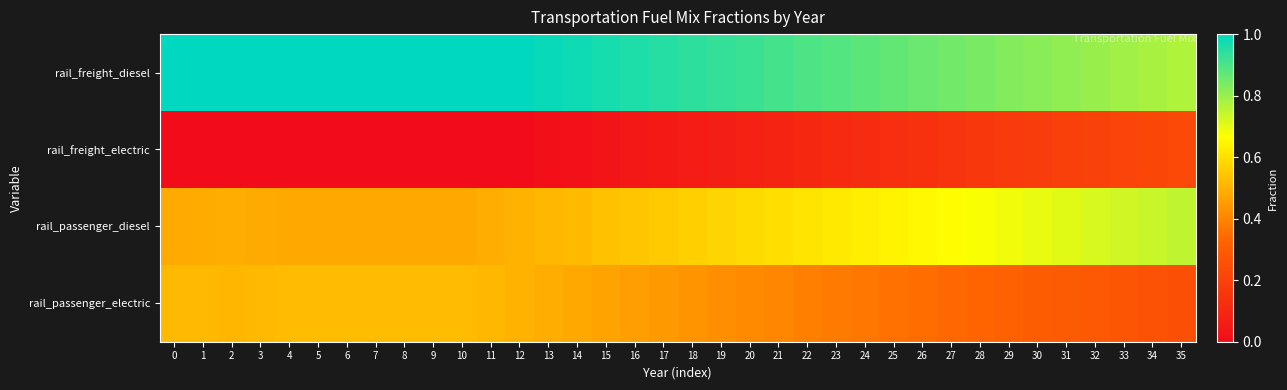

Reading left to right, what are all the values shown in this chart?

rail_freight_diesel: 0=1.0	1=1.0	2=1.0	3=1.0	4=1.0	5=1.0	6=1.0	7=1.0	8=1.0	9=1.0	10=1.0	11=1.0	12=1.0	13=1.0	14=1.0	15=1.0	16=1.0	17=0.9	18=0.9	19=0.9	20=0.9	21=0.9	22=0.9	23=0.9	24=0.9	25=0.9	26=0.9	27=0.8	28=0.8	29=0.8	30=0.8	31=0.8	32=0.8	33=0.8	34=0.8	35=0.8
rail_freight_electric: 0=0.0	1=0.0	2=0.0	3=0.0	4=0.0	5=0.0	6=0.0	7=0.0	8=0.0	9=0.0	10=0.0	11=0.0	12=0.0	13=0.0	14=0.0	15=0.0	16=0.0	17=0.1	18=0.1	19=0.1	20=0.1	21=0.1	22=0.1	23=0.1	24=0.1	25=0.1	26=0.1	27=0.1	28=0.2	29=0.2	30=0.2	31=0.2	32=0.2	33=0.2	34=0.2	35=0.2
rail_passenger_diesel: 0=0.5	1=0.5	2=0.5	3=0.5	4=0.5	5=0.5	6=0.5	7=0.5	8=0.5	9=0.5	10=0.5	11=0.5	12=0.5	13=0.5	14=0.5	15=0.5	16=0.5	17=0.6	18=0.6	19=0.6	20=0.6	21=0.6	22=0.6	23=0.6	24=0.6	25=0.6	26=0.7	27=0.7	28=0.7	29=0.7	30=0.7	31=0.7	32=0.7	33=0.7	34=0.7	35=0.8
rail_passenger_electric: 0=0.5	1=0.5	2=0.5	3=0.5	4=0.5	5=0.5	6=0.5	7=0.5	8=0.5	9=0.5	10=0.5	11=0.5	12=0.5	13=0.5	14=0.5	15=0.5	16=0.5	17=0.4	18=0.4	19=0.4	20=0.4	21=0.4	22=0.4	23=0.4	24=0.4	25=0.4	26=0.3	27=0.3	28=0.3	29=0.3	30=0.3	31=0.3	32=0.3	33=0.3	34=0.3	35=0.2